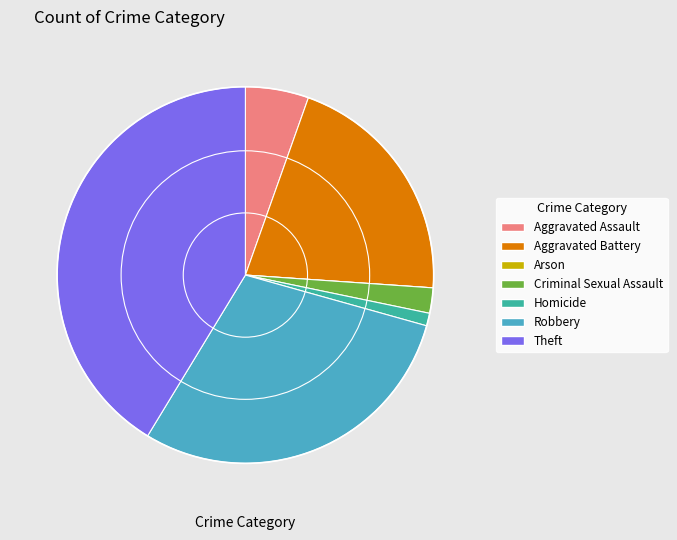

The Aggravated Assault slice represents 13% of the pie. True or false?

False